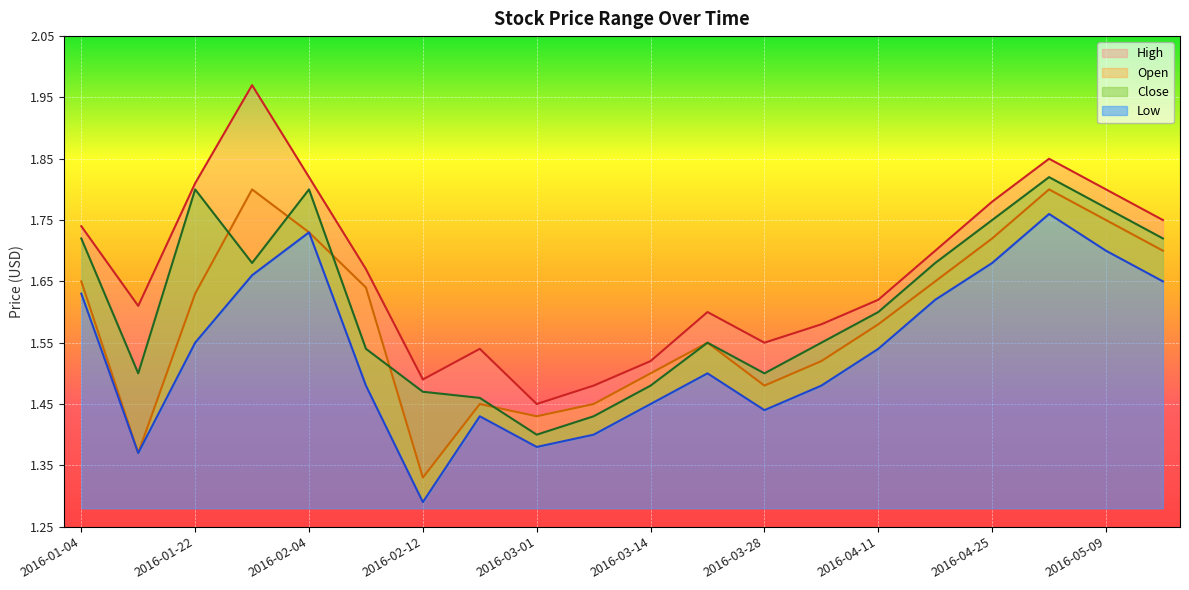

List the labels in order of High value, largest first.

2016-01-25, 2016-05-02, 2016-02-04, 2016-01-22, 2016-05-09, 2016-04-25, 2016-05-16, 2016-01-04, 2016-04-18, 2016-02-08, 2016-04-11, 2016-01-12, 2016-03-21, 2016-04-04, 2016-03-28, 2016-02-24, 2016-03-14, 2016-02-12, 2016-03-07, 2016-03-01